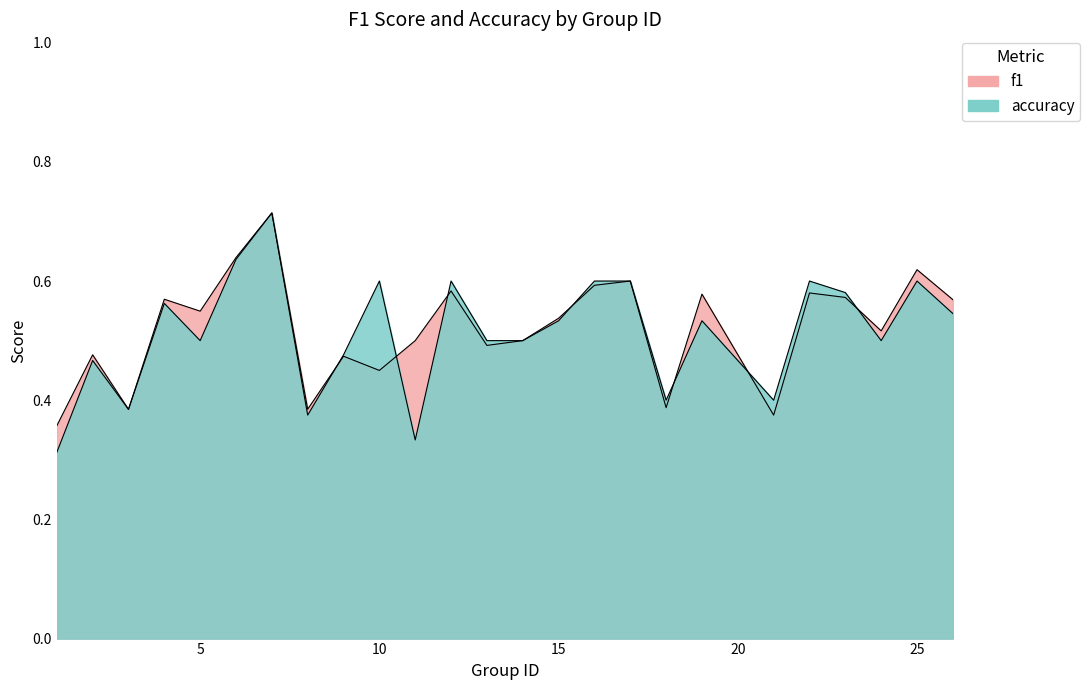

Between 18 and 23, which is larger?

23